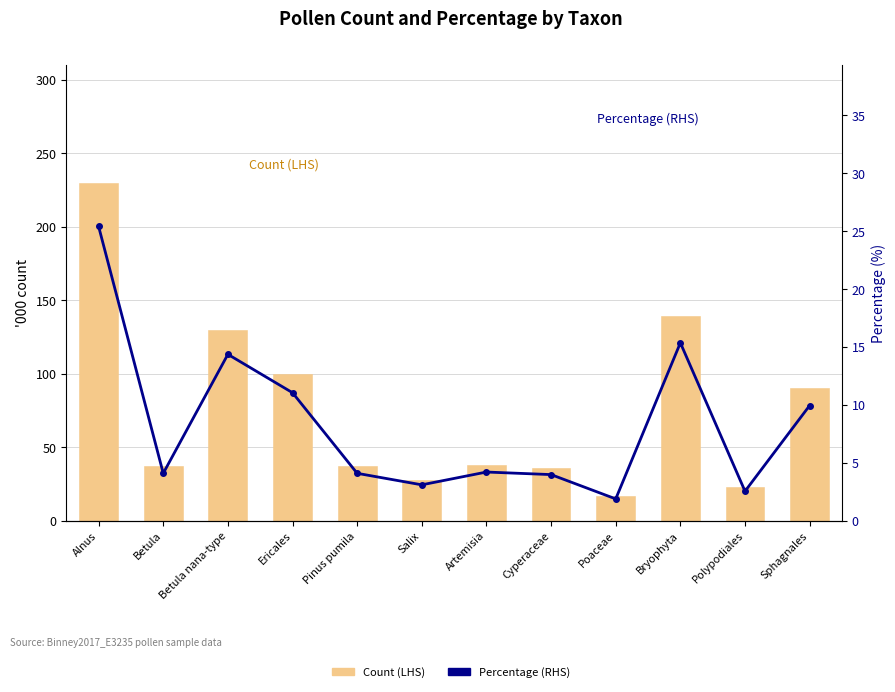

Does the chart contain any negative values?

No